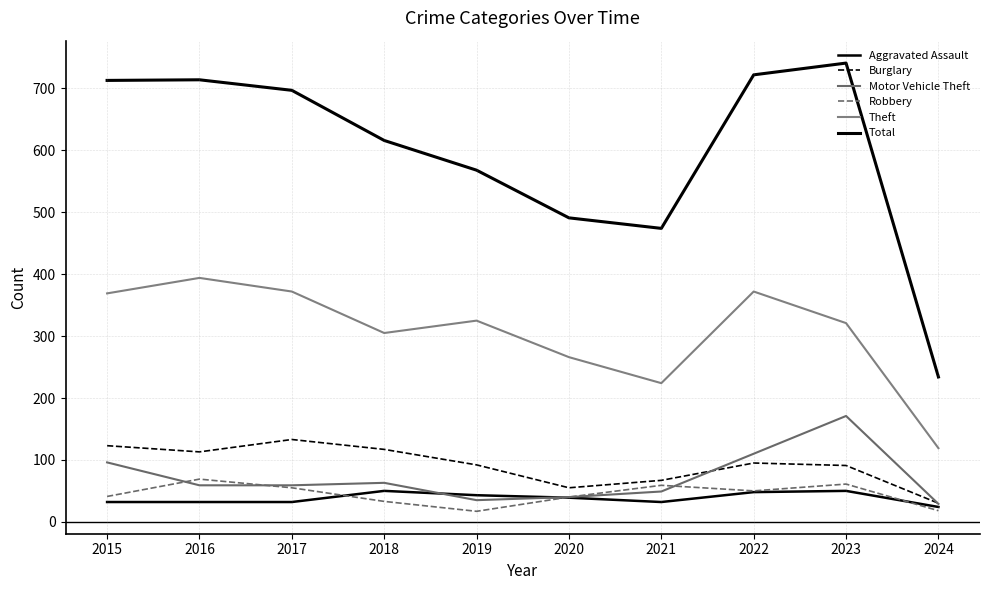

Does the chart have visible grid lines?

Yes